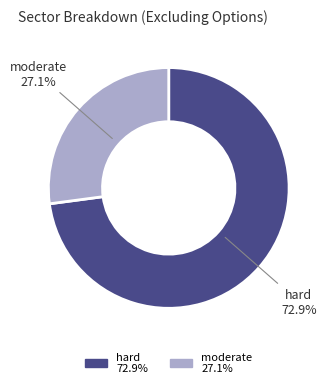

Is moderate the majority of the pie?

No